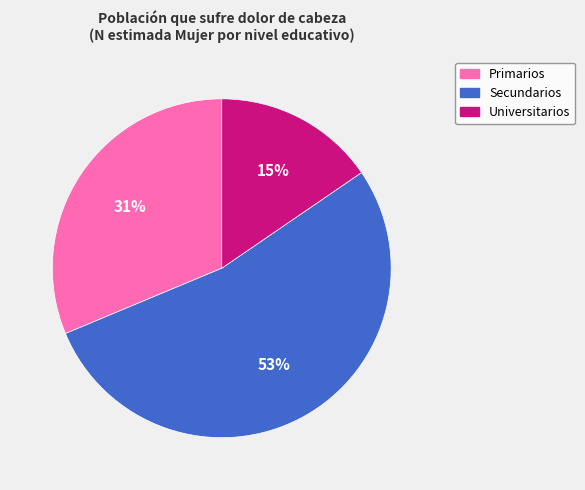

To the nearest percent, what is the difference between the Universitarios and Secundarios slice percentages?

38%